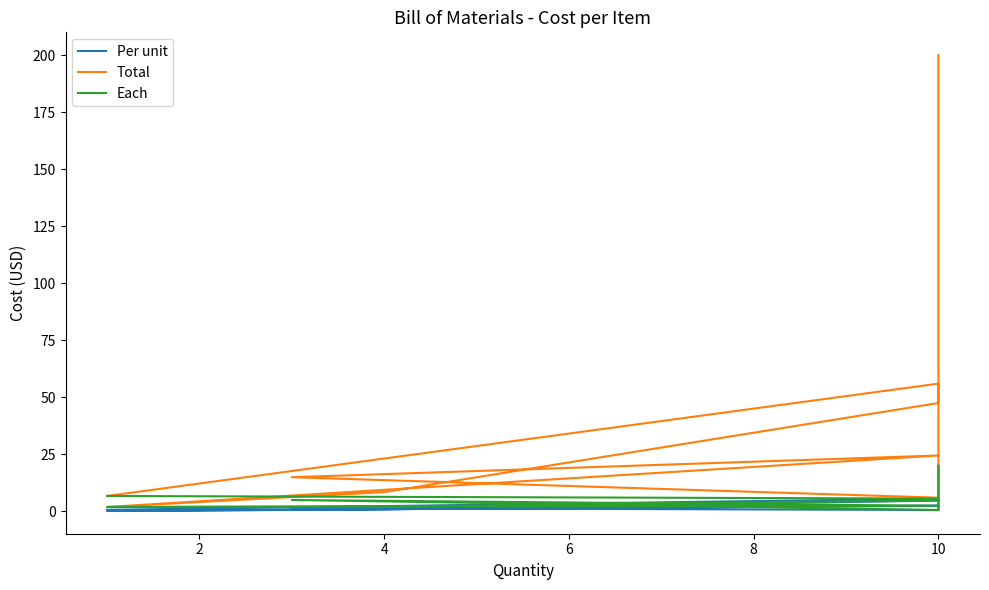

Reading left to right, list all the values displayed in this chart.

Per unit: 20.0	5.0	2.7	0.6	1.5	2.5	0.2	0.8	4.8	5.6	0.7
Total: 200.0	49.9	26.9	6.0	15.0	24.5	1.9	8.4	47.5	56.0	6.8
Each: 20.0	5.0	2.7	0.6	5.0	2.5	1.9	2.1	4.8	5.6	6.8